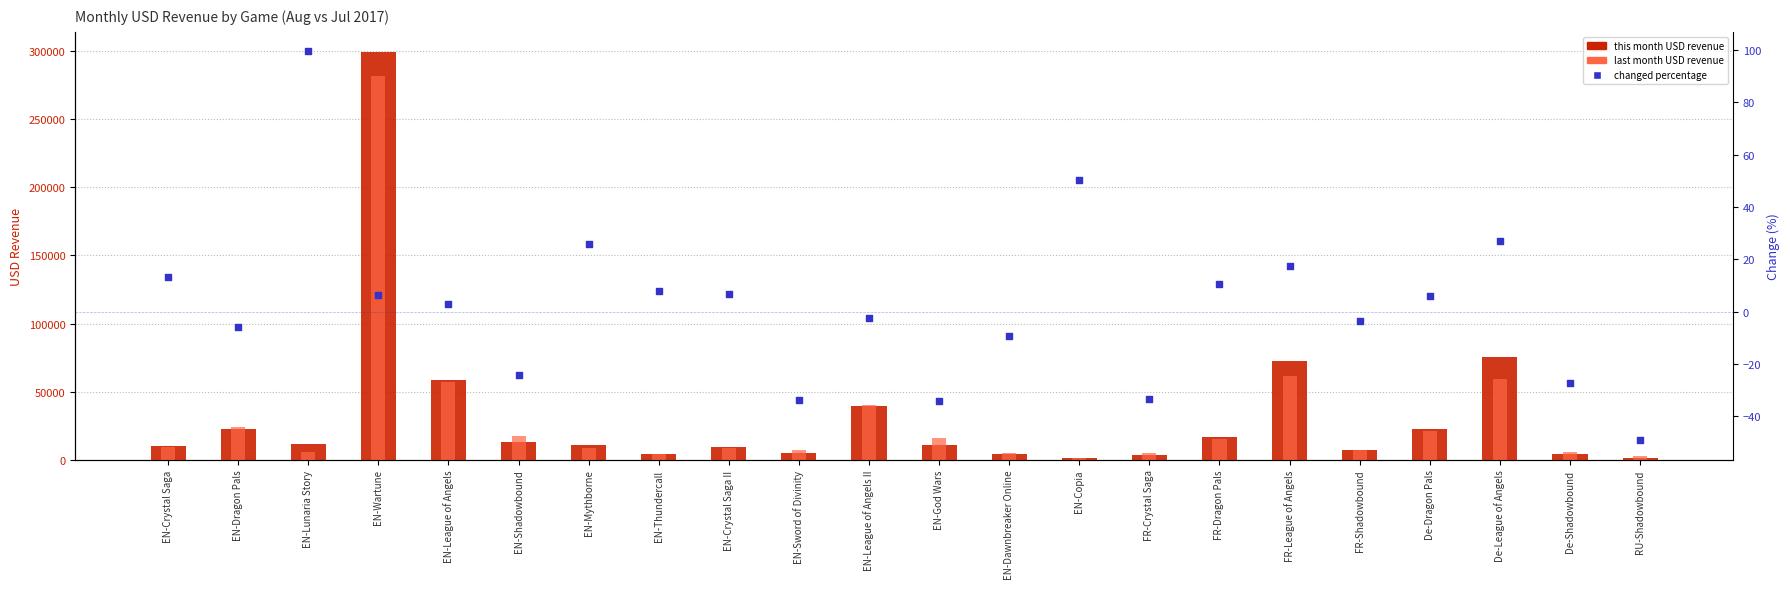

Which series reaches the maximum Y coordinate?

this month USD revenue